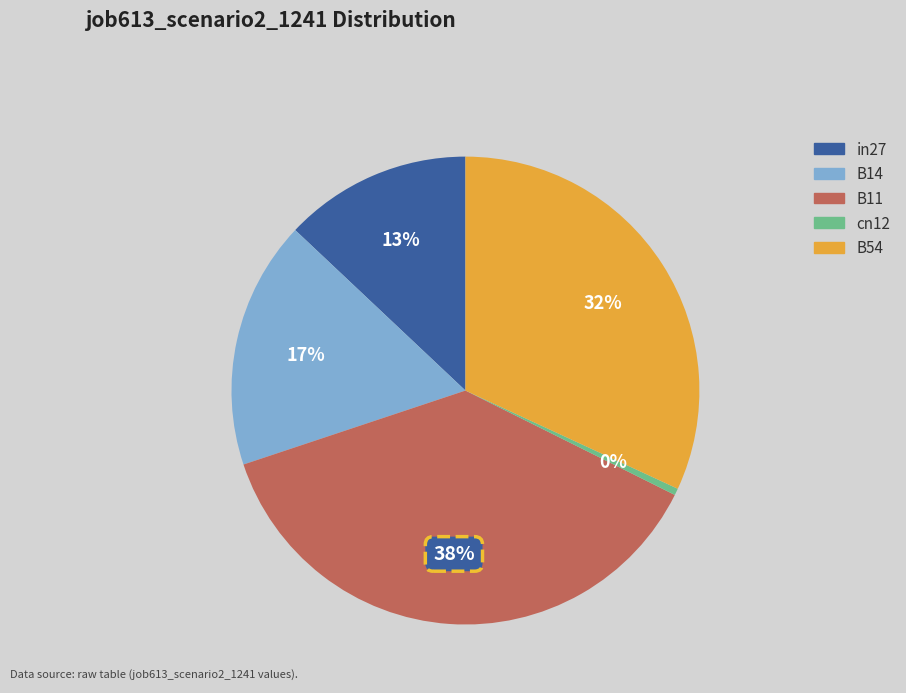

To the nearest percent, what percentage of the pie is B11?

38%